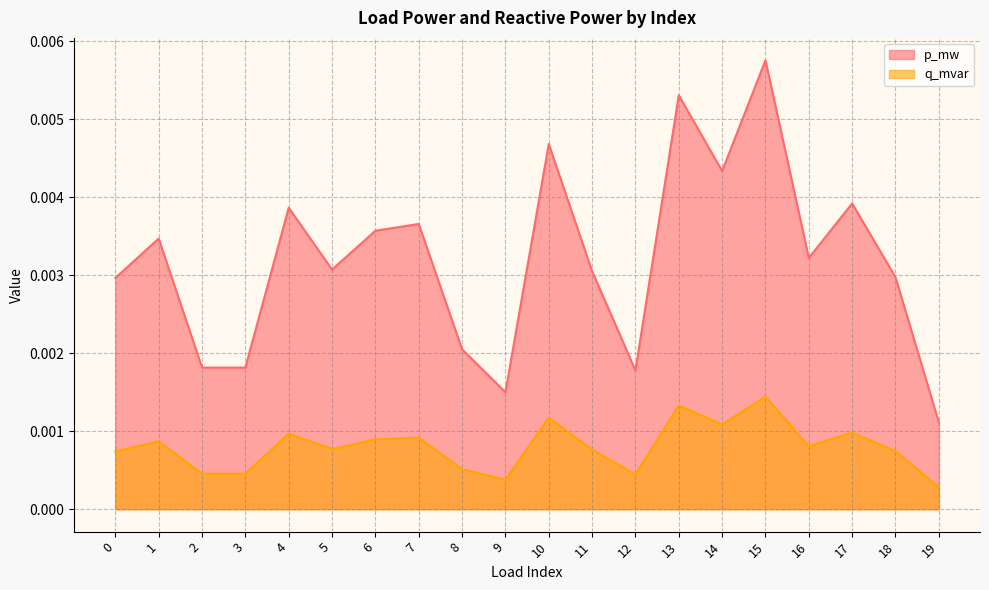

At which category is the sum across all series the highest?

15